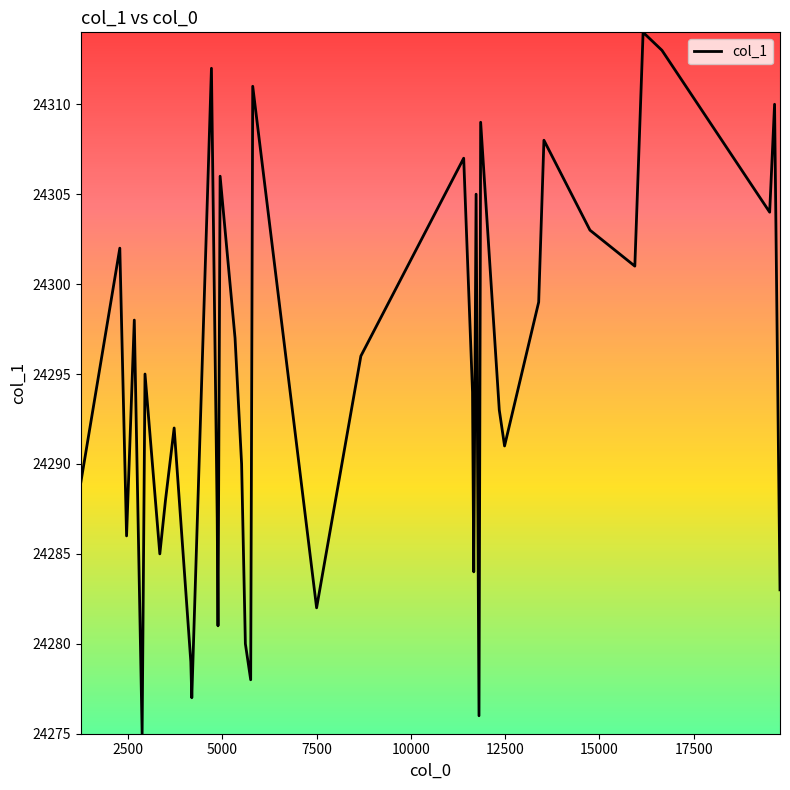

What is the maximum value shown in the chart?

24314